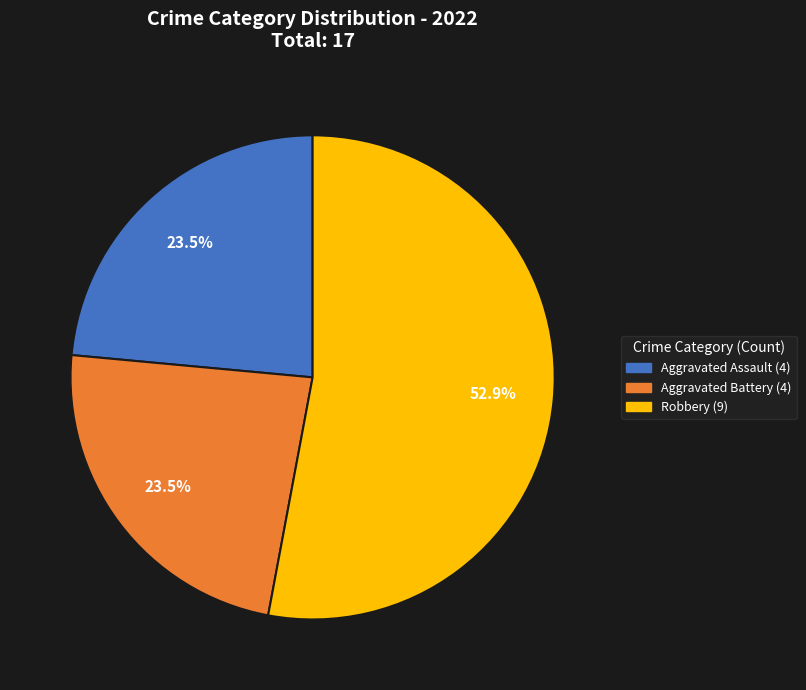

How many segments does this pie chart have?

3